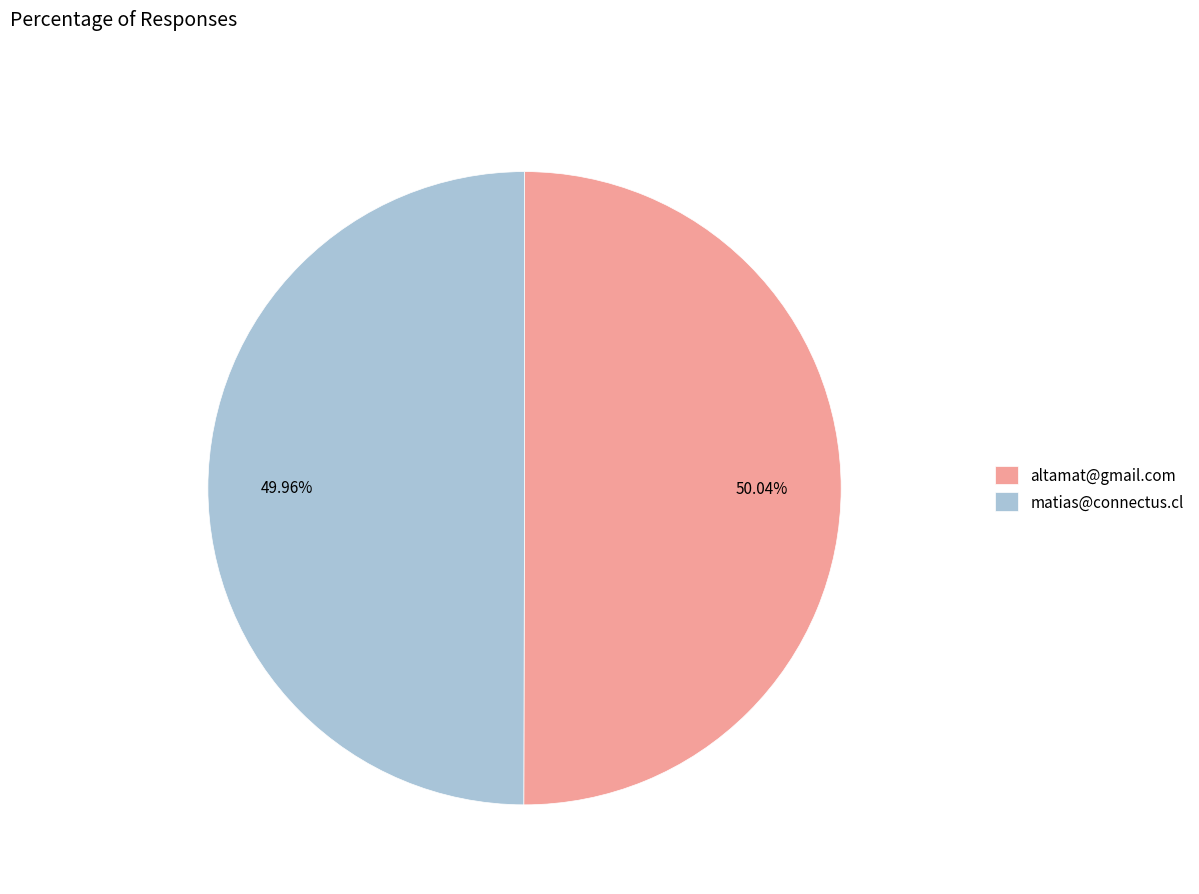

Is there any slice that represents more than half of the pie?

Yes